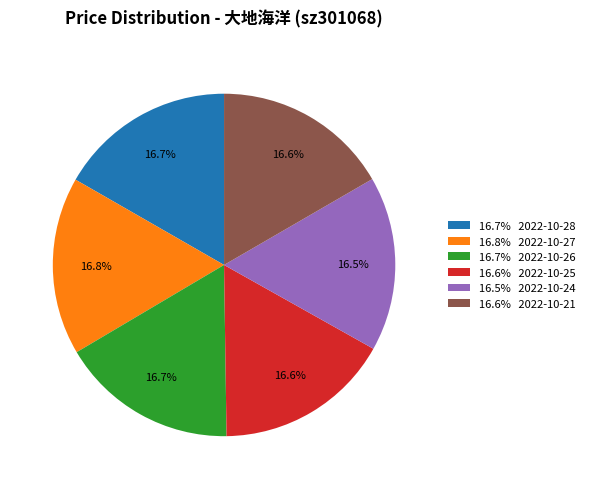

What is the ratio of the value at 16.6% 2022-10-21 to the value at 16.6% 2022-10-25?

1.0